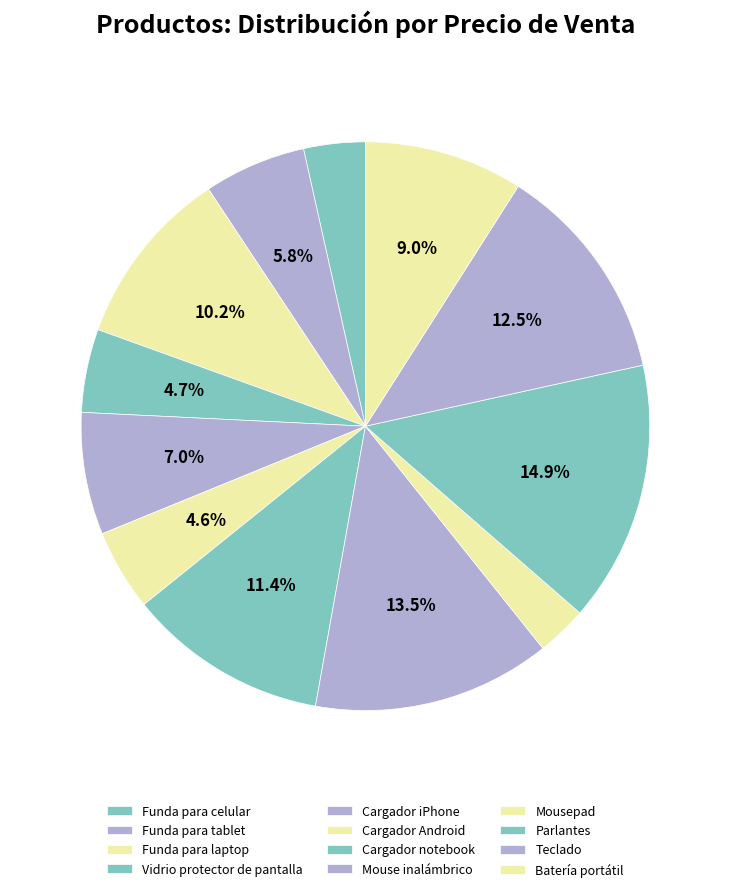

How many segments does this pie chart have?

12